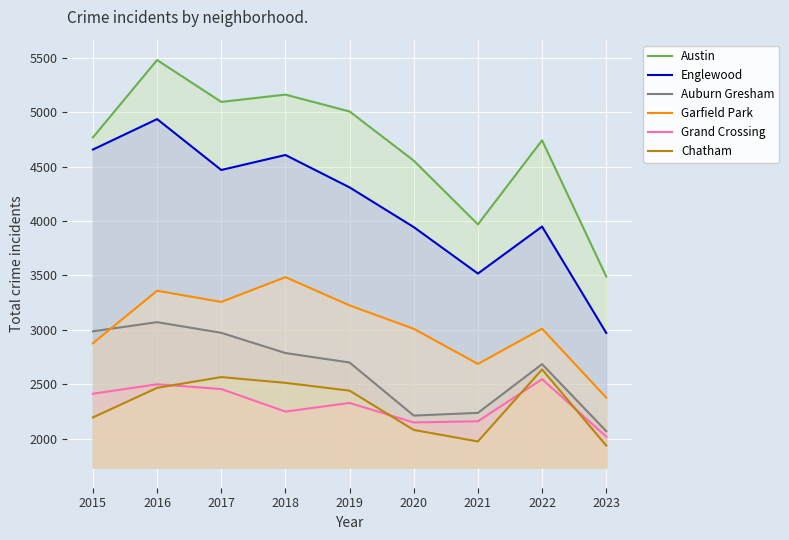

What is the value of the Englewood point at the 5th from the left?

4310